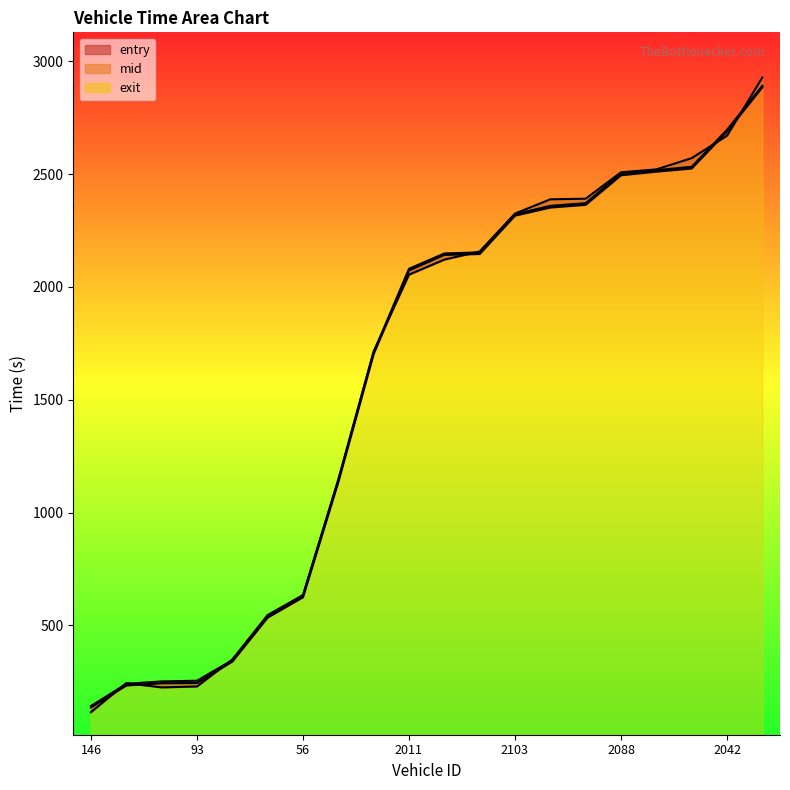

What is the highest value of the entry series?

2885.0